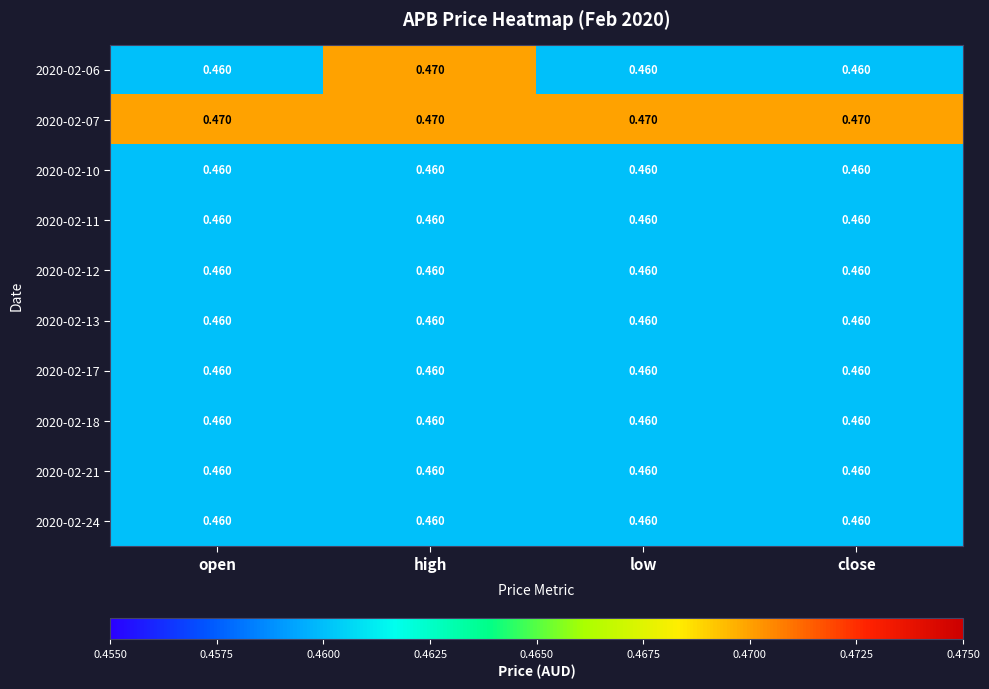

Count the number of data series in this chart.

10